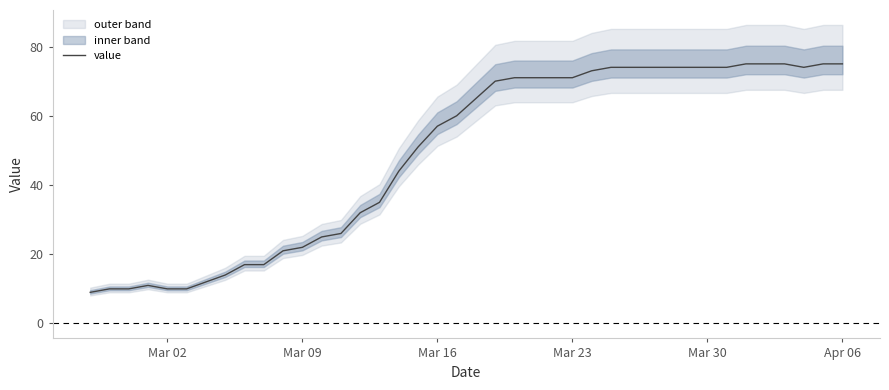

What is the lowest value of the value series?

9